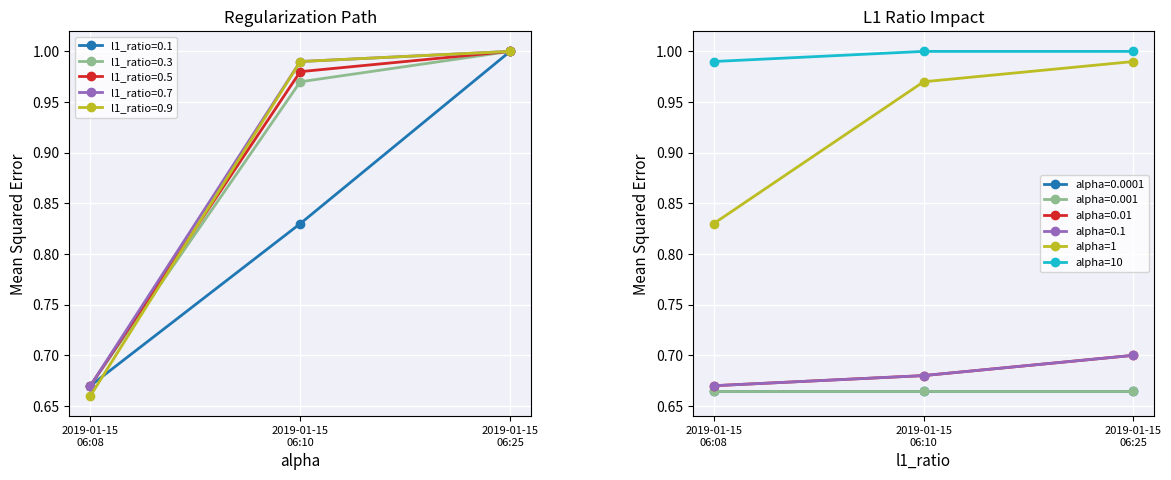

What is the value of the alpha=1 point at the 3rd from the left?

1.0